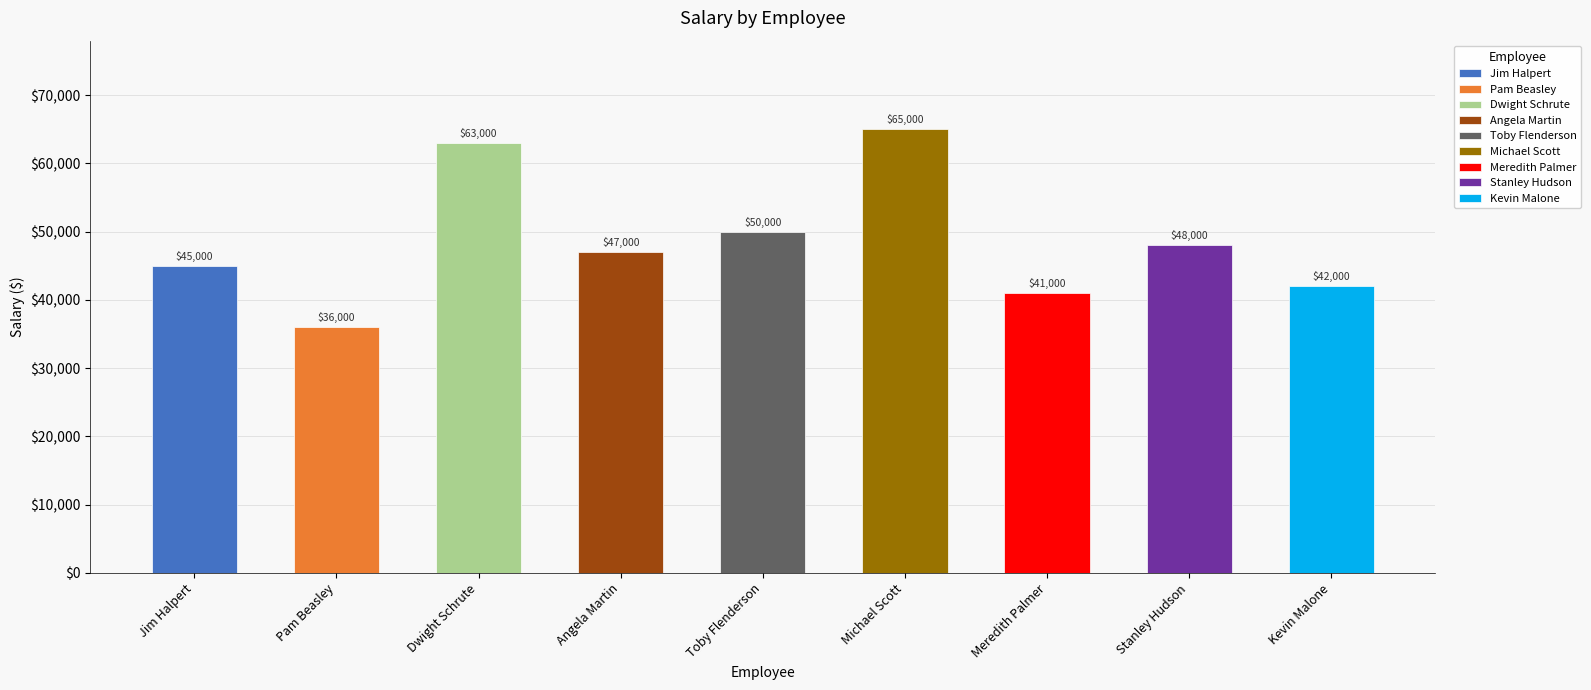

Read the value at Meredith Palmer.

41000